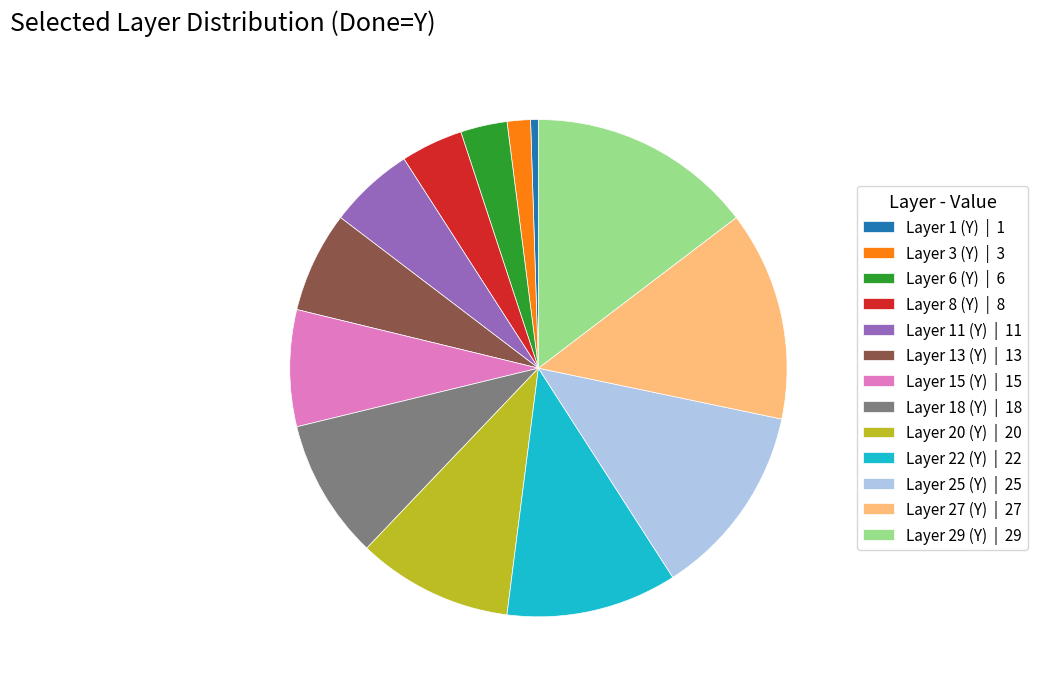

Does Layer 27 (Y) | 27 account for over 50% of the chart?

No